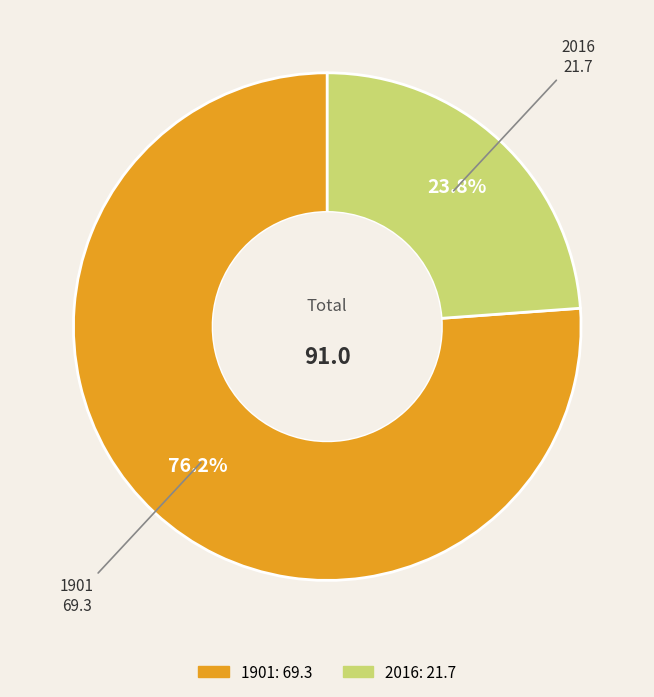

The 2016 slice represents 24% of the pie. True or false?

True